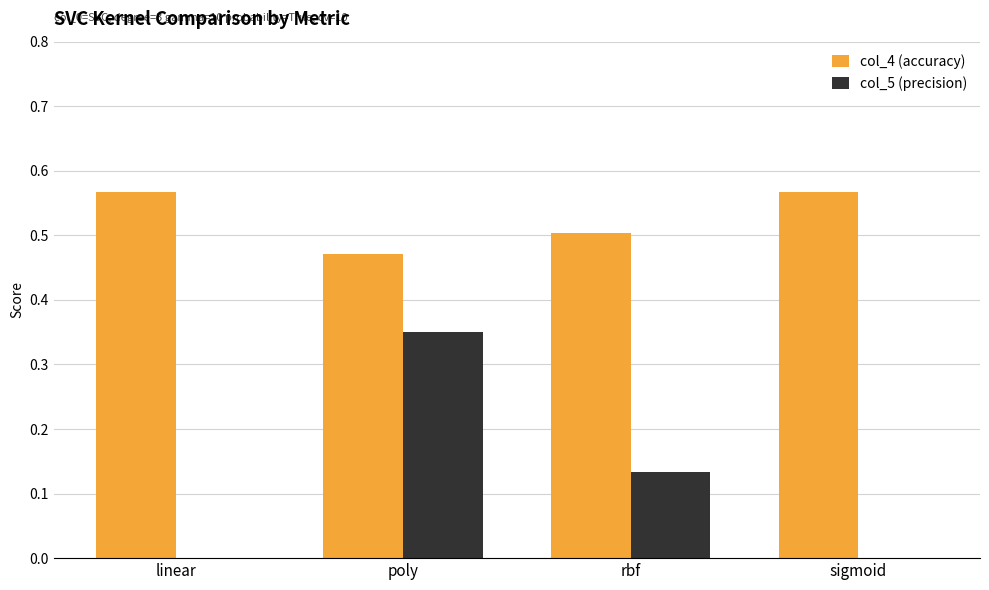

What is the sum of the col_4 (accuracy) values at rbf and poly?

1.0